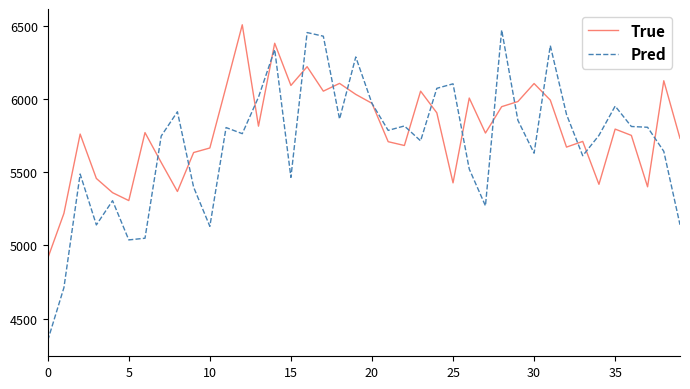

What is the average value of the Pred series?

5695.4